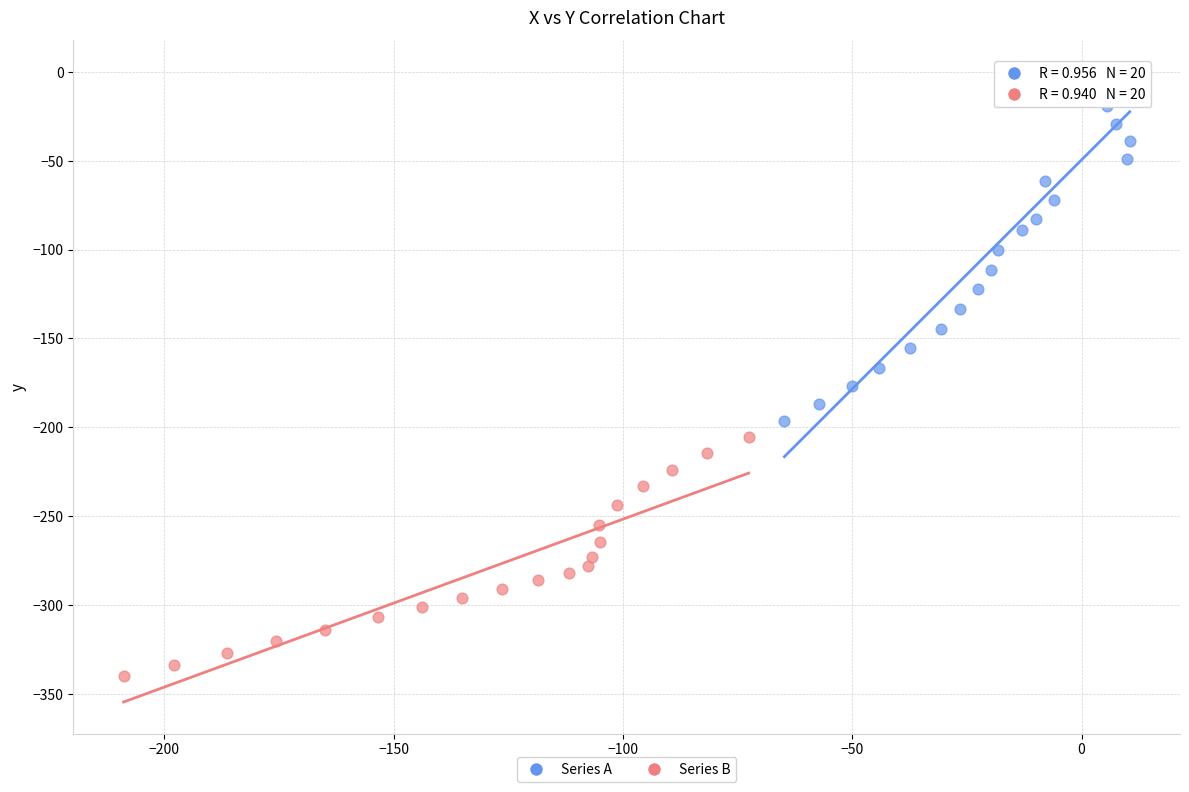

Which series contains the lowest Y value?

Series B